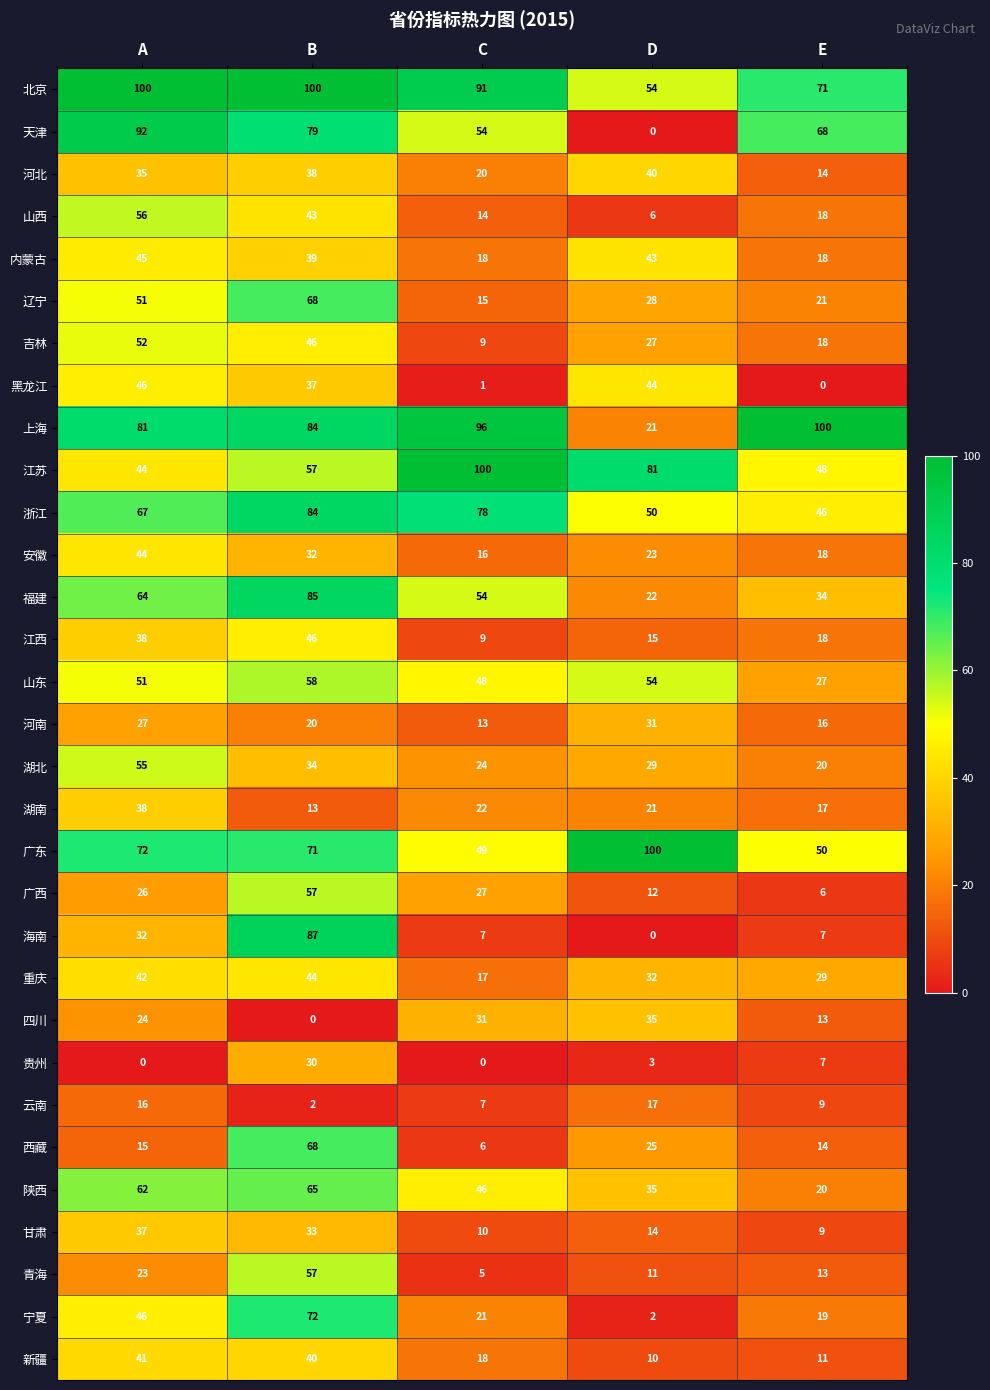

True or false: 广东 has a value of 72 at A.

True